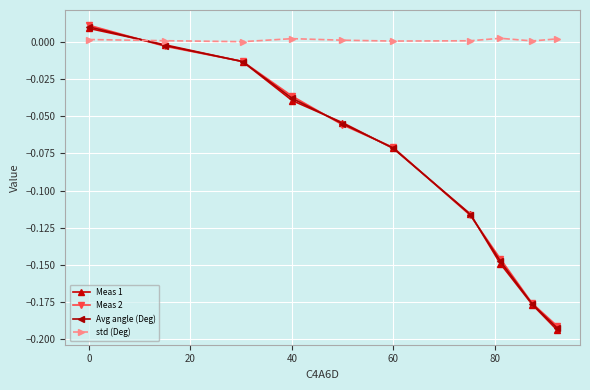

How many lines are shown in the chart?

4